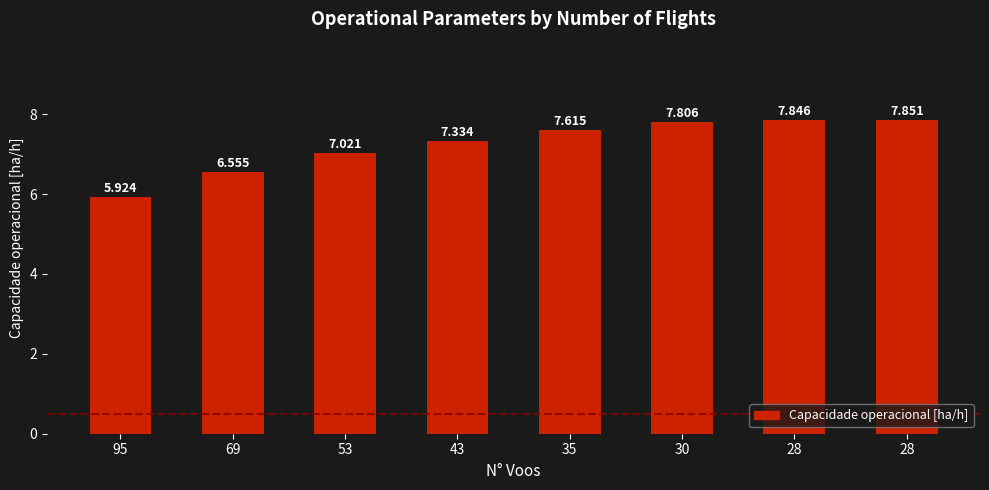

What is the difference between the values at 28 and 43?

0.5